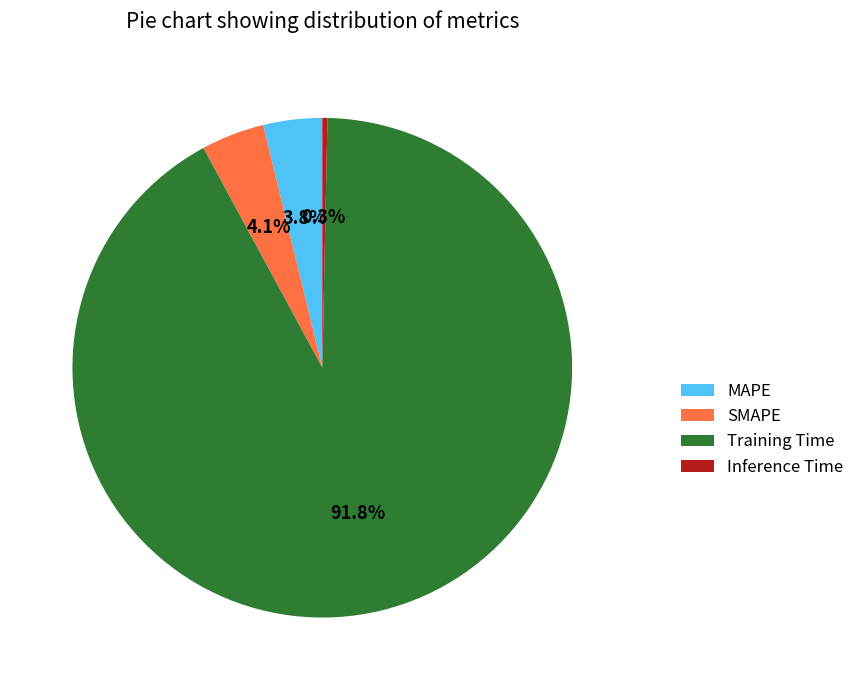

What is the smallest slice in the pie chart?

Inference Time